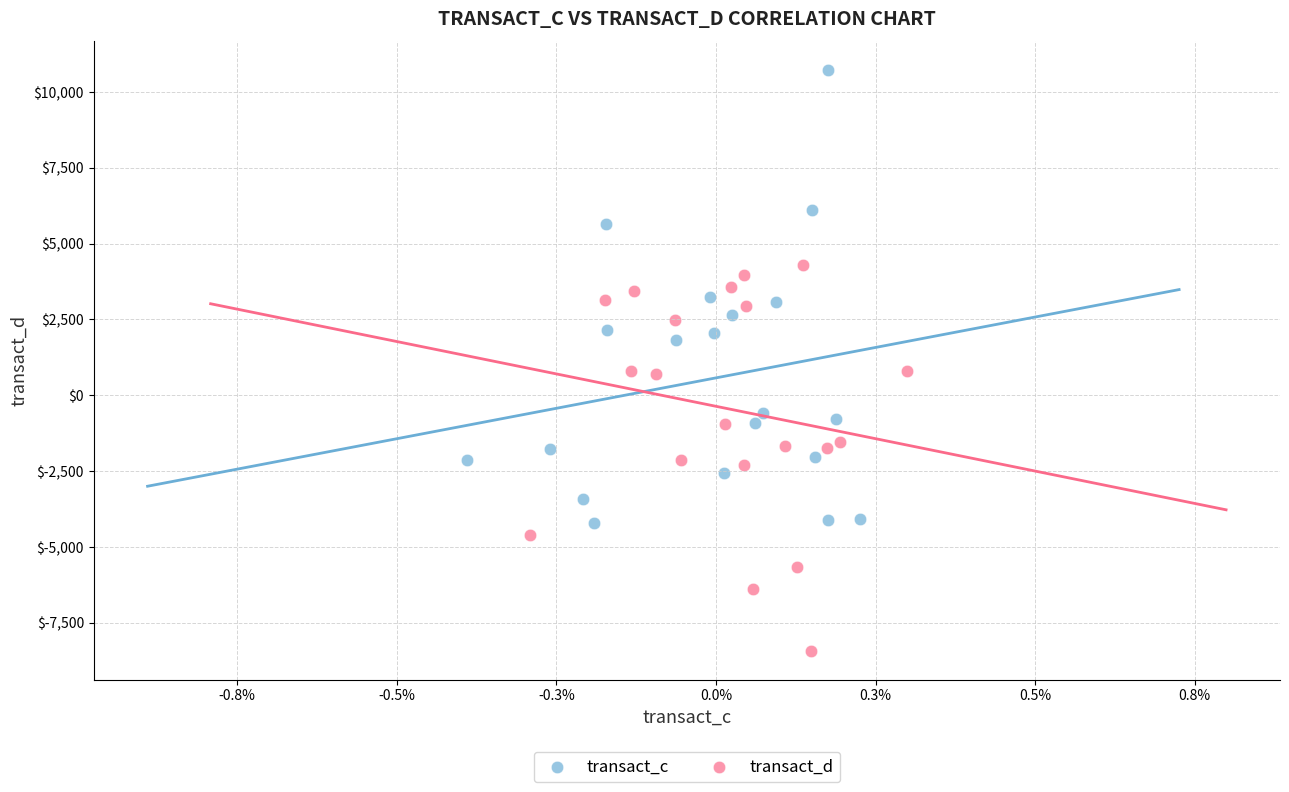

What are all the series names shown in the legend?

transact_c, transact_d